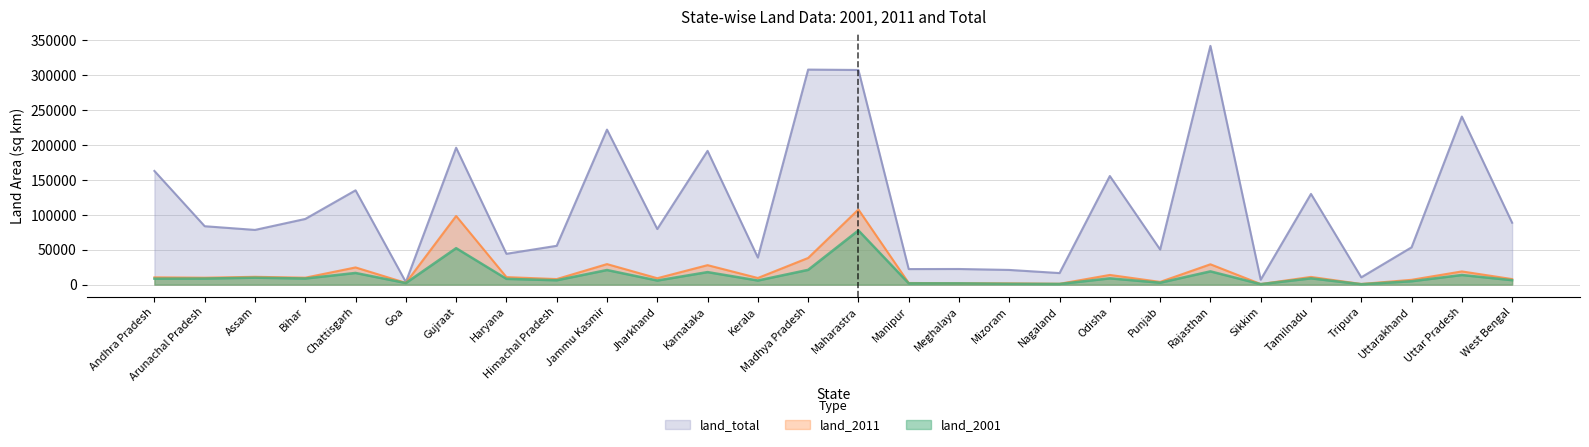

What is the difference between the land_total values at Karnataka and Tripura?

181305